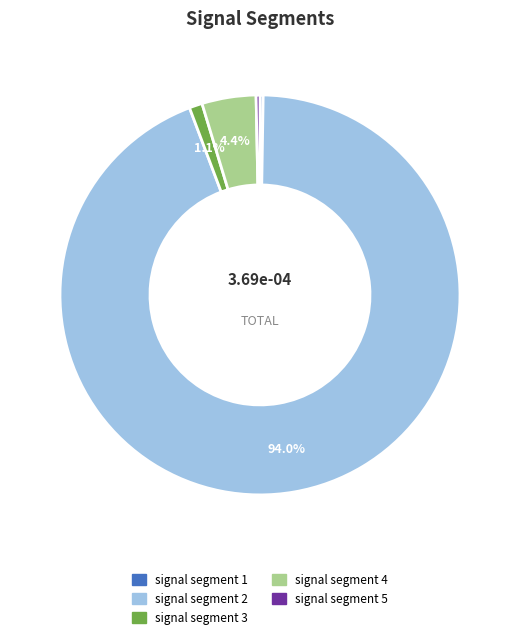

Is it true that signal segment 4 is 19% of the pie?

False